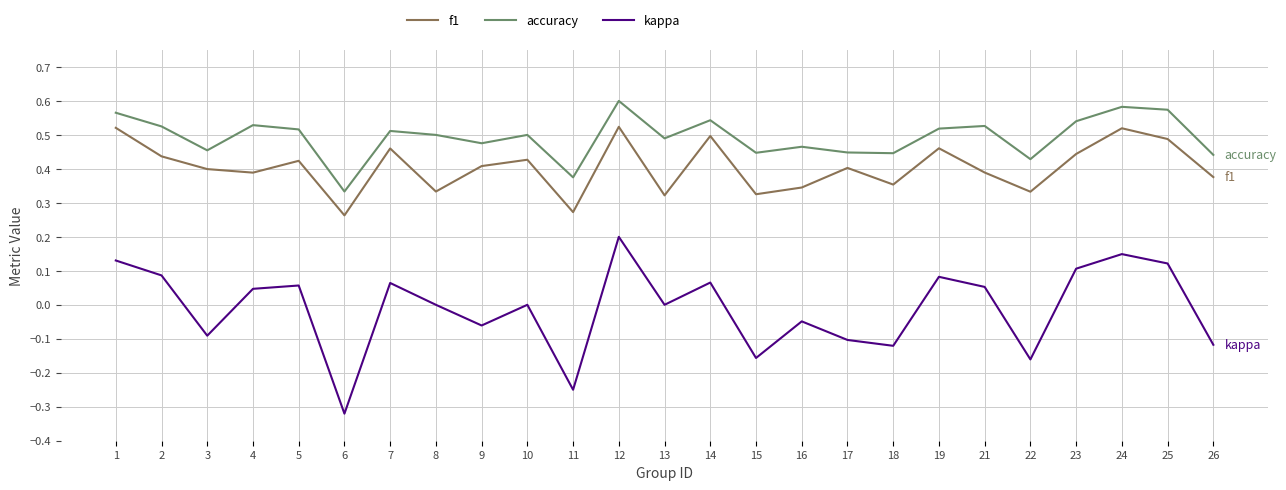

At which category does the chart reach its minimum across all series?

6